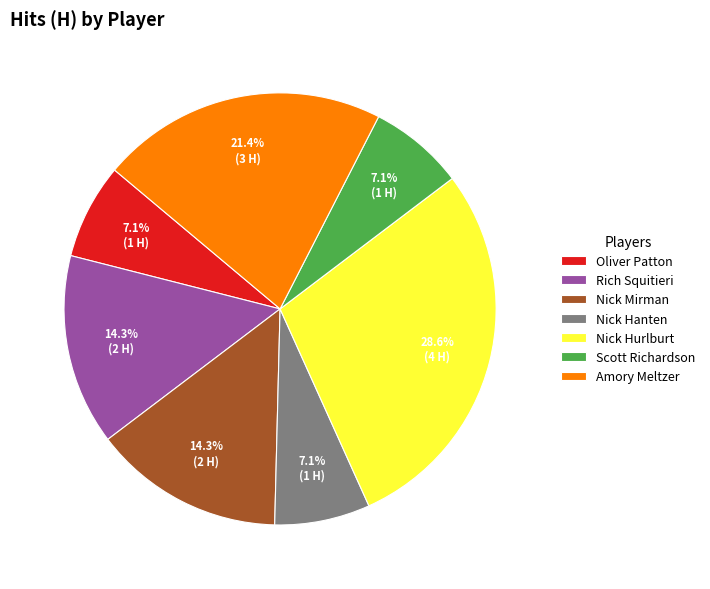

To the nearest percent, what percentage of the pie is Nick Hurlburt?

29%